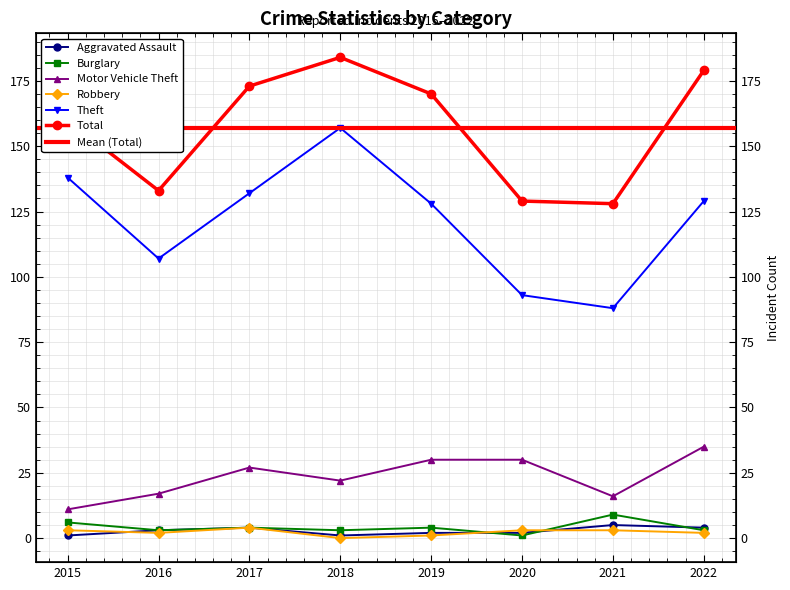

Reading left to right, extract all data points from this chart.

Aggravated Assault: 2015=1	2016=3	2017=4	2018=1	2019=2	2020=2	2021=5	2022=4
Burglary: 2015=6	2016=3	2017=4	2018=3	2019=4	2020=1	2021=9	2022=3
Motor Vehicle Theft: 2015=11	2016=17	2017=27	2018=22	2019=30	2020=30	2021=16	2022=35
Robbery: 2015=3	2016=2	2017=4	2018=0	2019=1	2020=3	2021=3	2022=2
Theft: 2015=138	2016=107	2017=132	2018=157	2019=128	2020=93	2021=88	2022=129
Total: 2015=160	2016=133	2017=173	2018=184	2019=170	2020=129	2021=128	2022=179